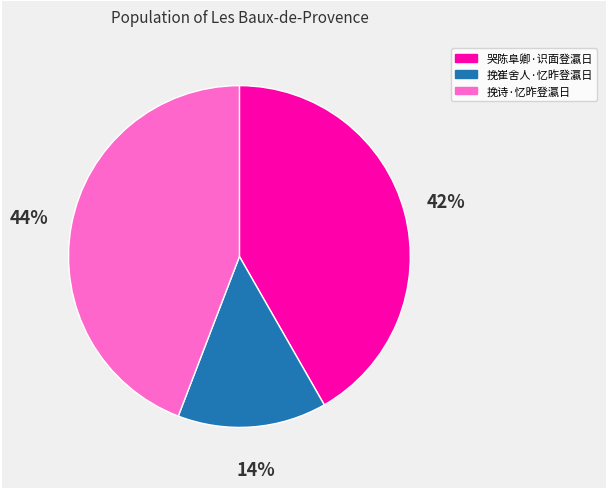

Which has a higher value, 挽崔舍人·忆昨登瀛日 or 挽诗·忆昨登瀛日?

挽诗·忆昨登瀛日